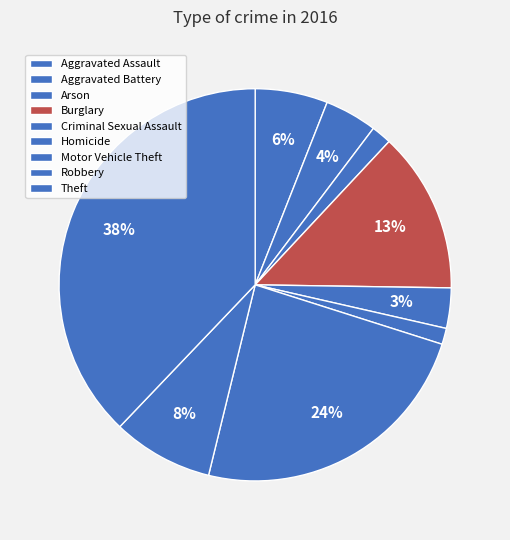

Does Arson represent more than half of the total?

No